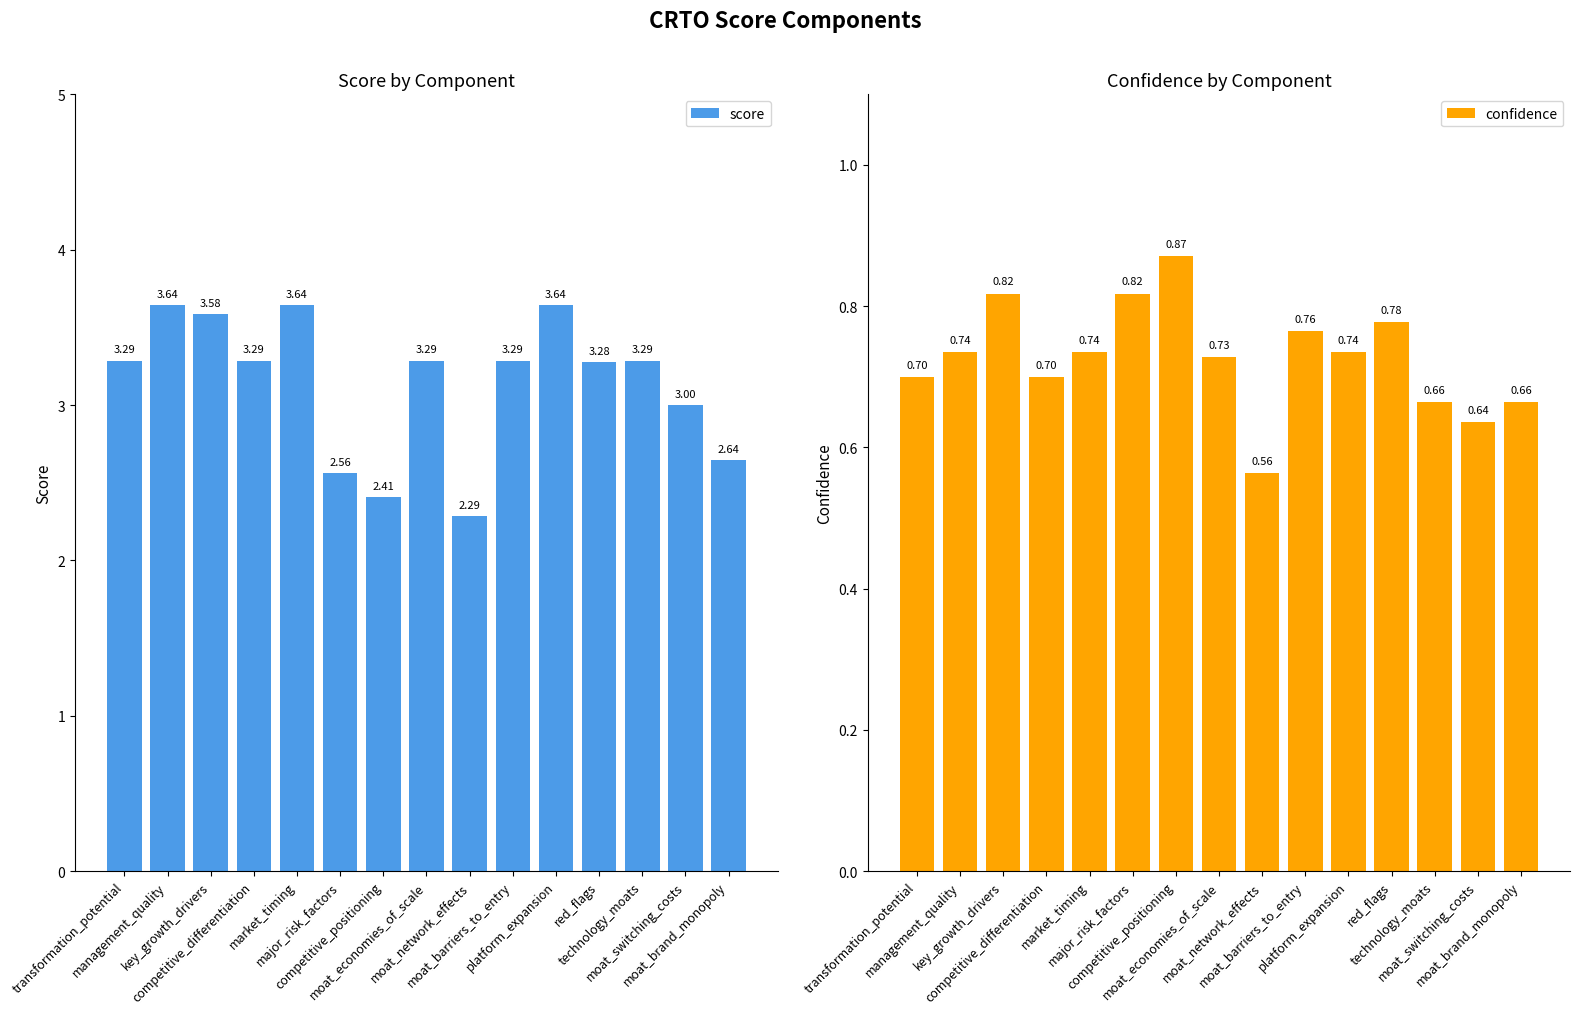

How many confidence values are between 0 and 1?

15